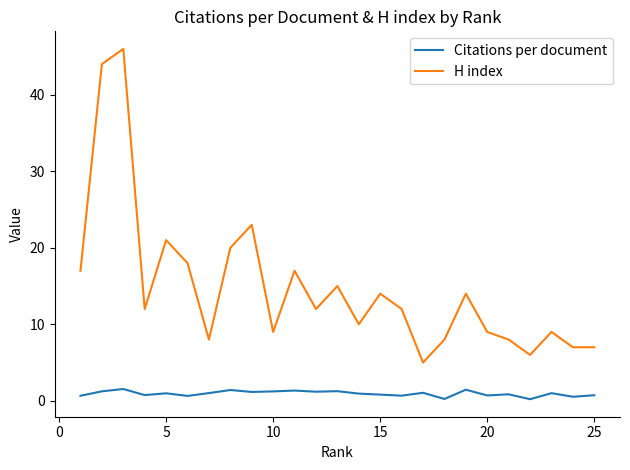

What is the smallest value displayed?

0.2